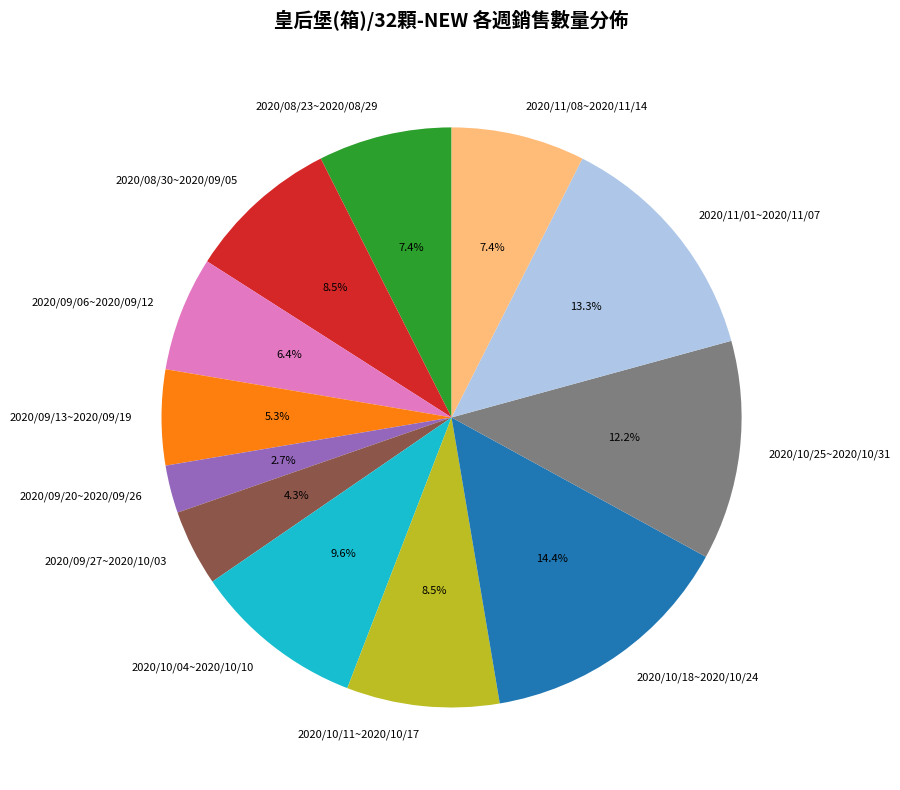

Count the number of slices in the pie.

12